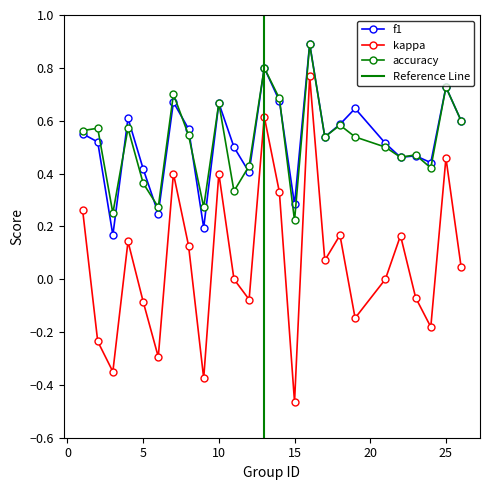

Which series has the largest total across all categories?

f1